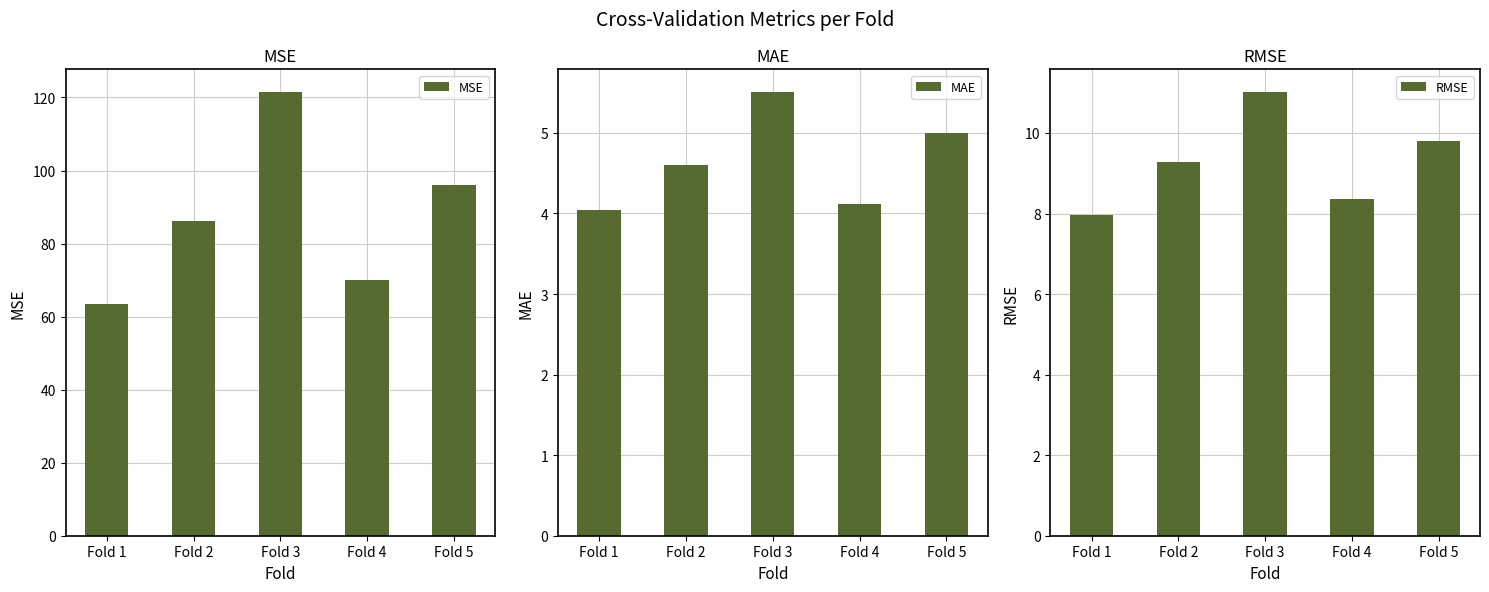

What is the value of the MAE bar at the 2nd from the left?

4.6